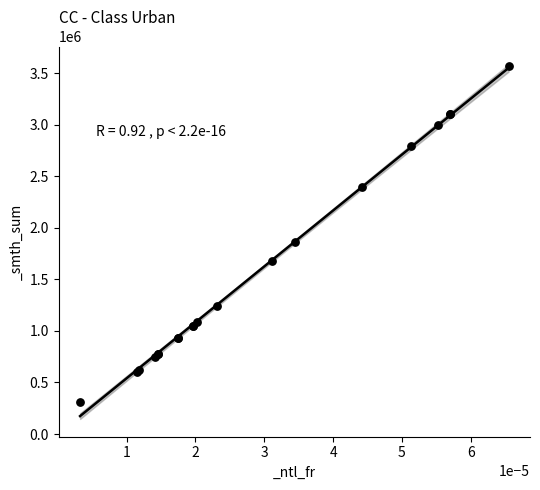

What Y value in the scatter plot is closest to 1937500?

1860000